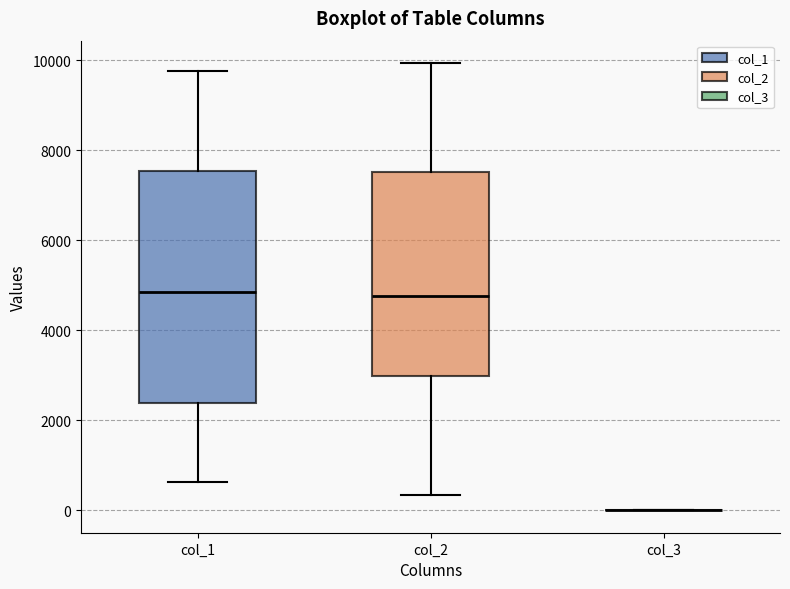

Reading left to right, read every box against the y-axis: the position of its median line, the range the box covers, and the ends of its whiskers. The values are not printed on the chart, so give them approximately, as read against the axis.

col_1: median 4800, box 2400 to 7600, whiskers 600 to 9800
col_2: median 4800, box 3000 to 7600, whiskers 400 to 10000
col_3: box collapsed to a line at 0, whiskers 0 to 0